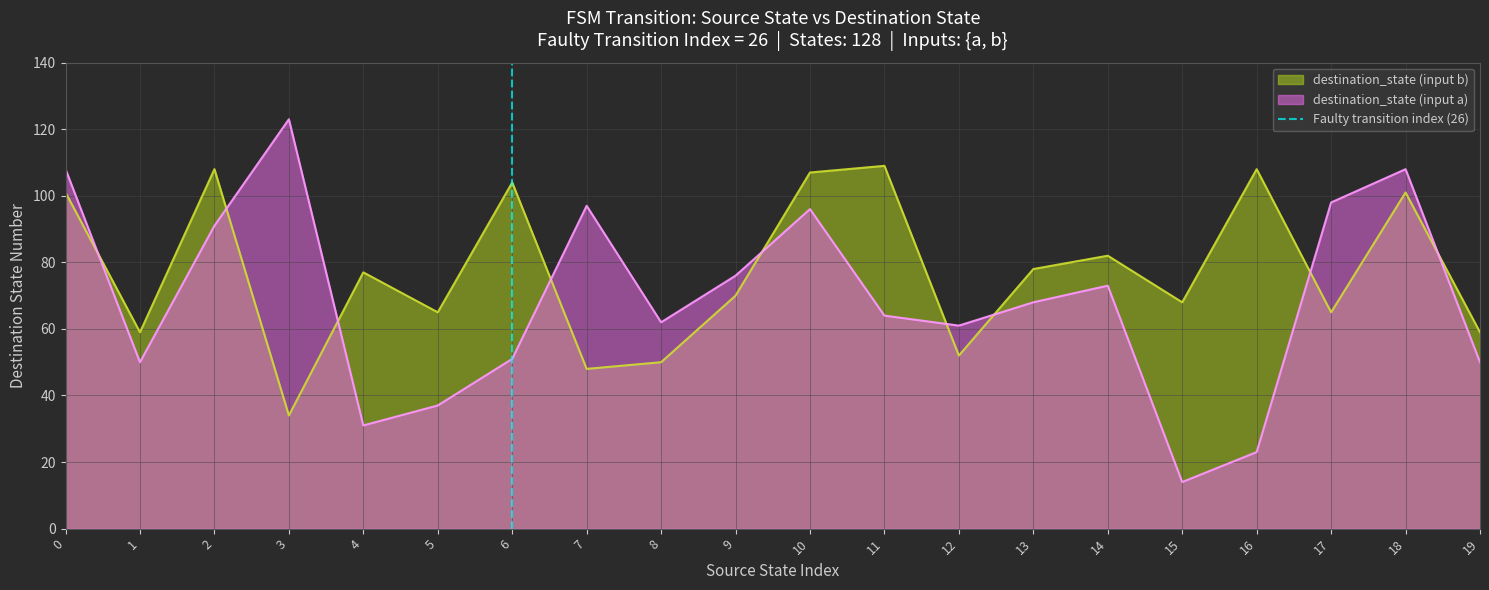

What value does the destination_state (input b) series have at 8?

50